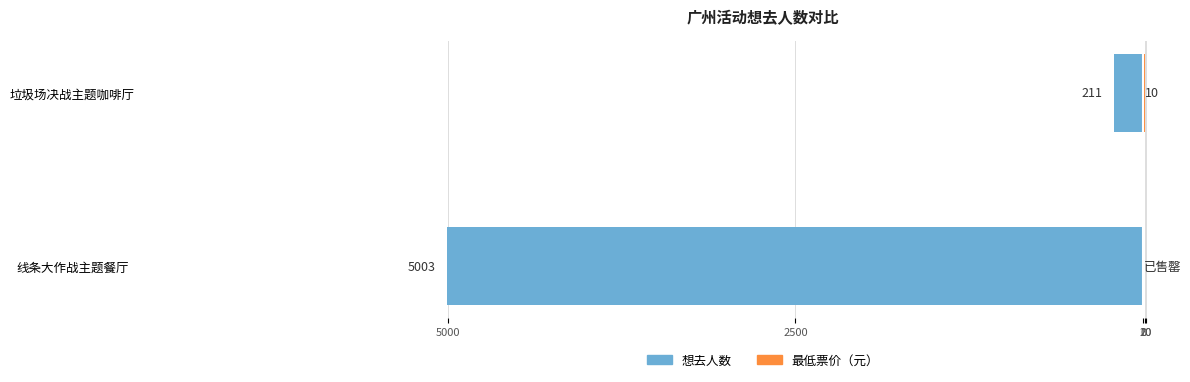

What is the sum of the 最低票价（元） values at 垃圾场决战主题咖啡厅 and 线条大作战主题餐厅?

10